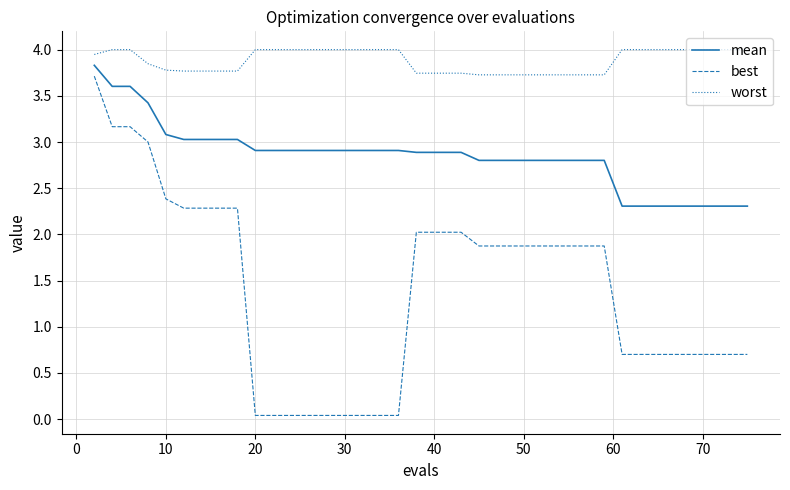

True or false: best and mean intersect in this chart.

False